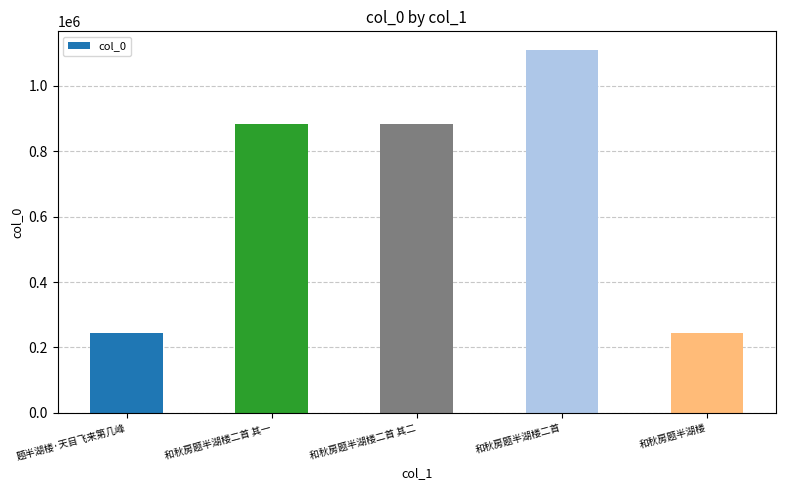

What is the minimum value shown in the chart?

242826